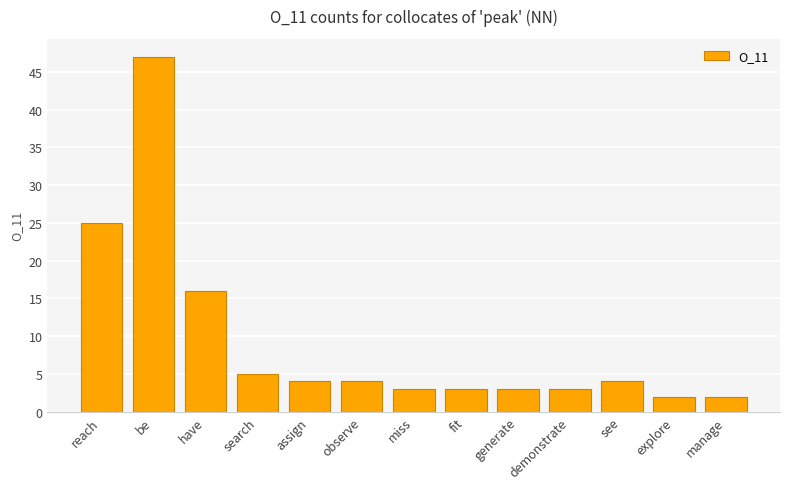

What is the label of the 12th bar from the left?

explore